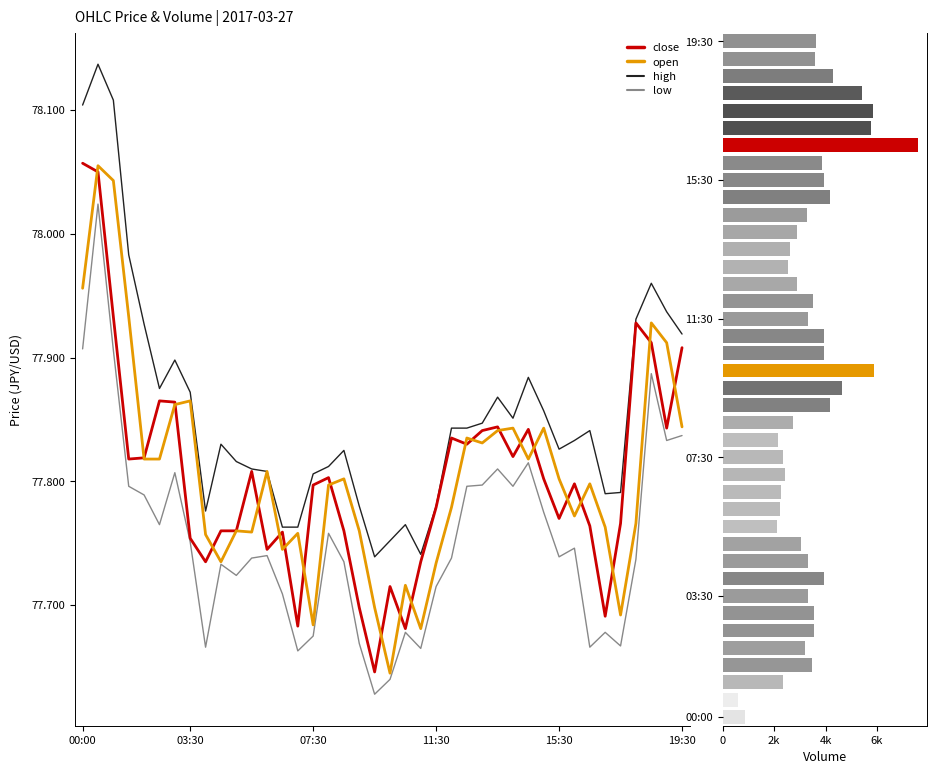

The value of open at 27 is 77.8. True or false?

True